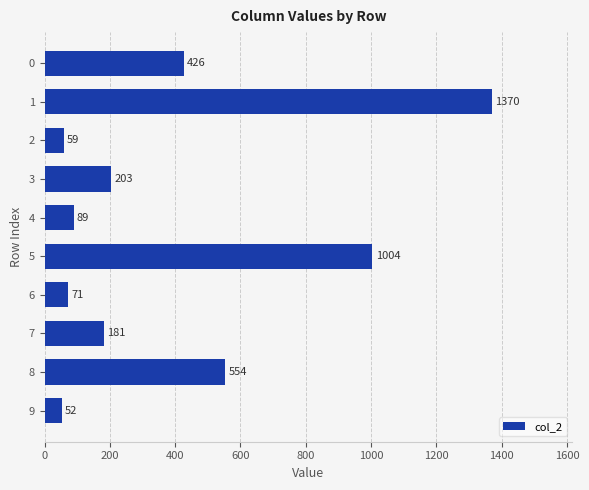

Rank the categories by value from highest to lowest.

1, 5, 8, 0, 3, 7, 4, 6, 2, 9